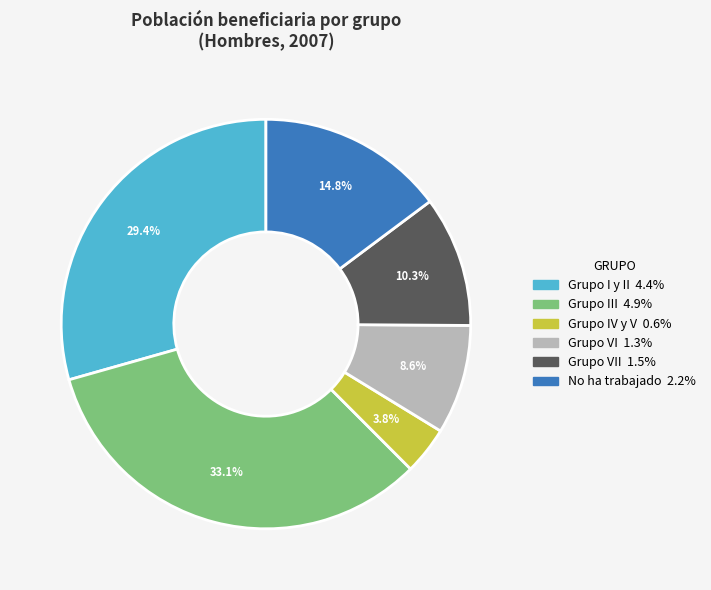

Does any single category account for the majority?

No